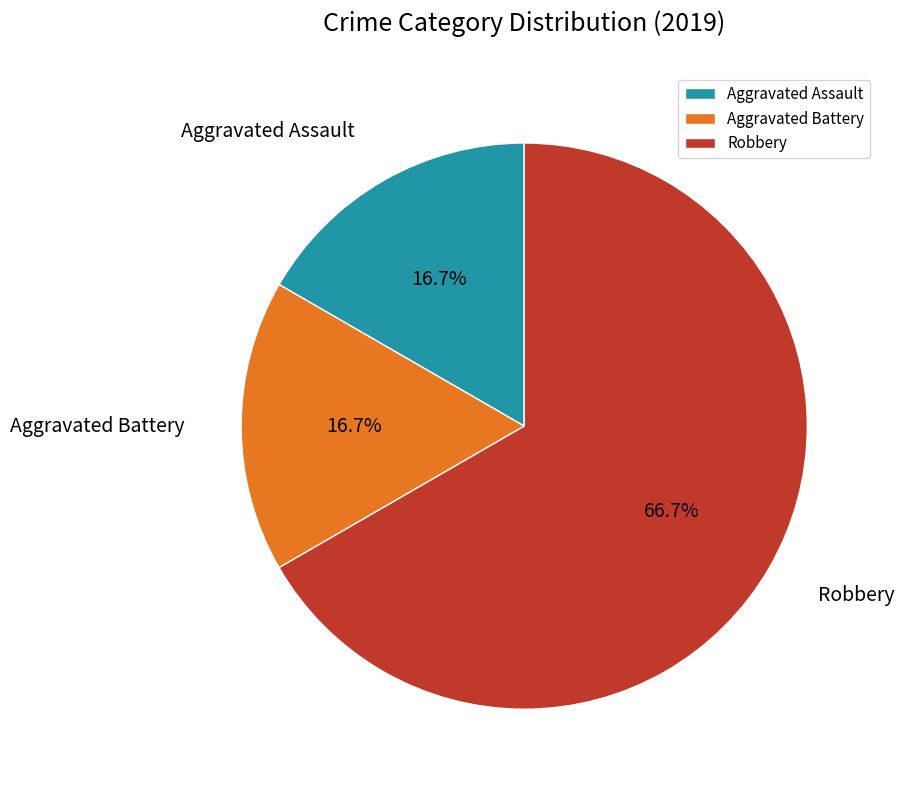

True or false: Aggravated Assault accounts for 10% of the total.

False